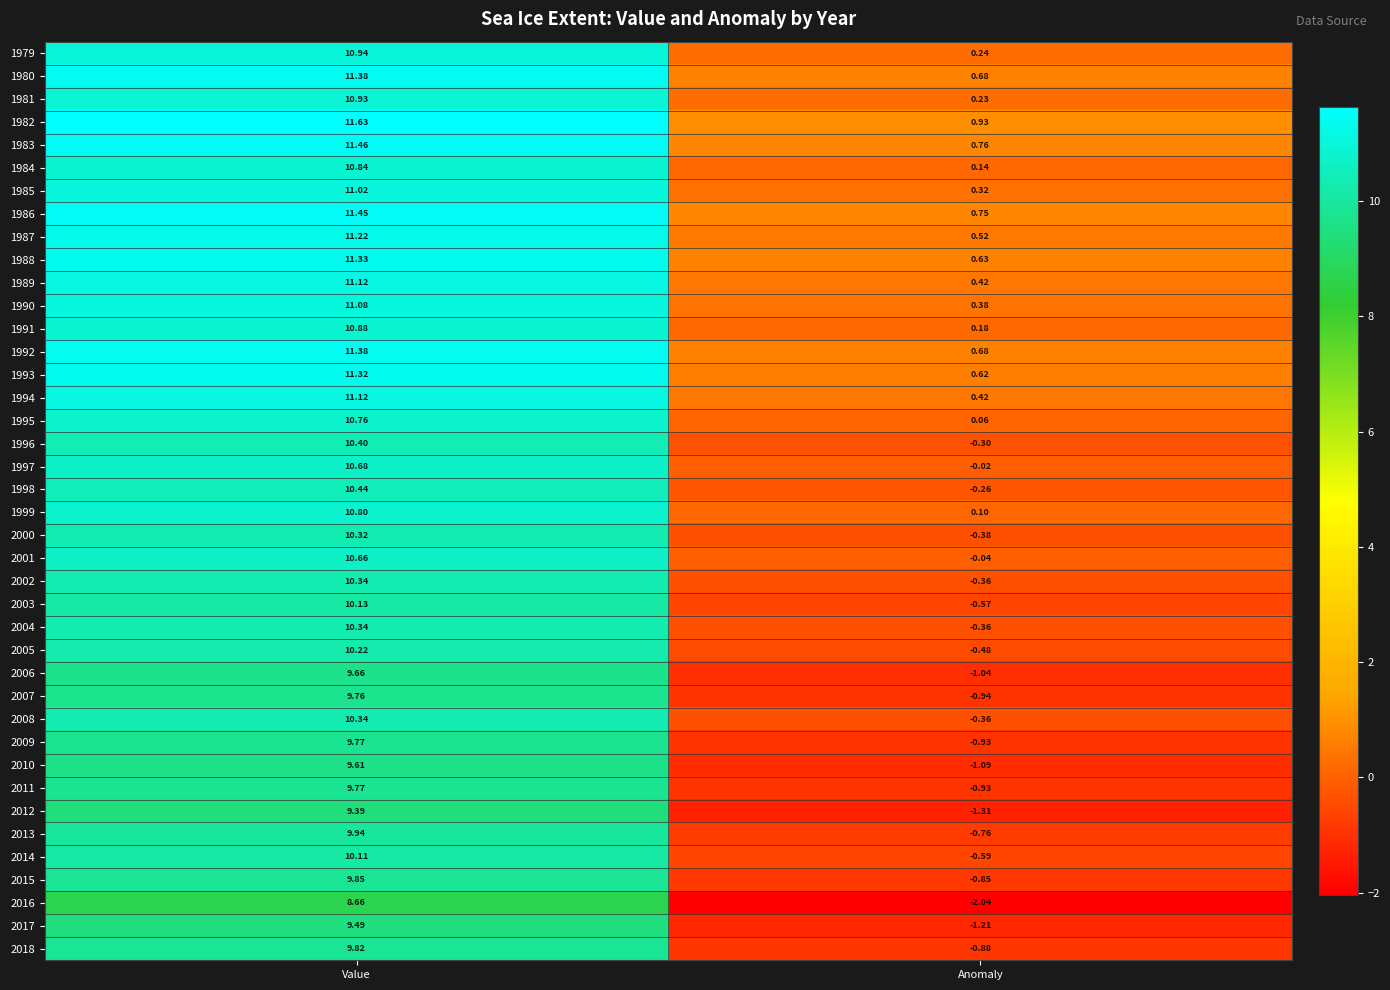

How many series are shown in this chart?

40